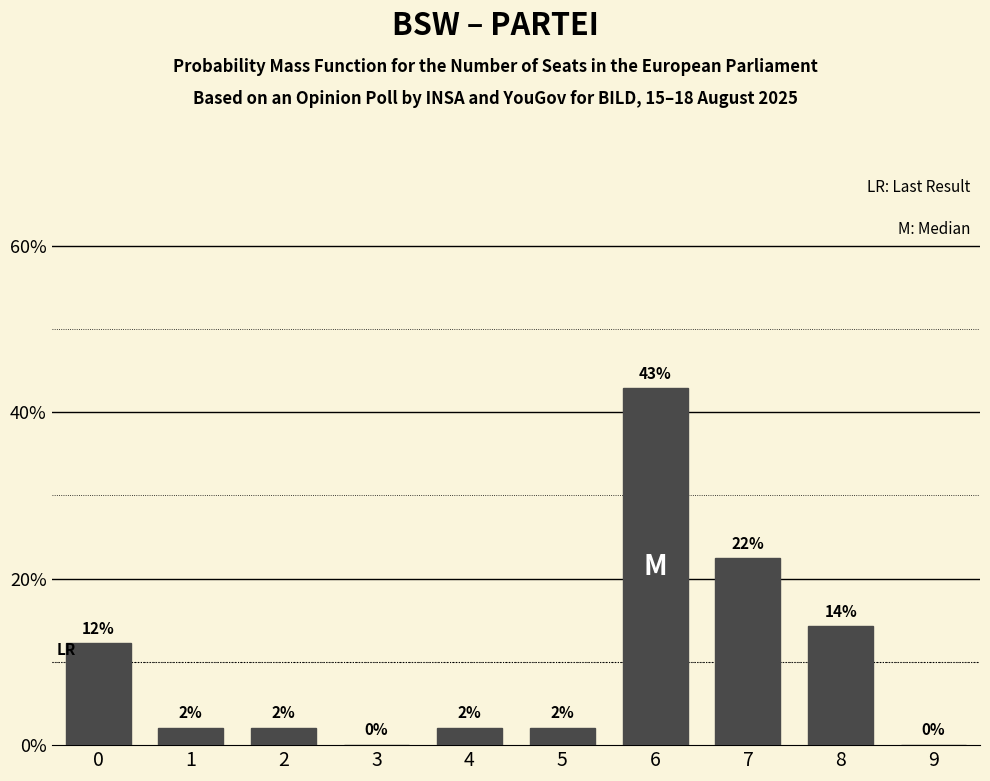

What is the ratio of the value at 8 to the value at 6?

0.3